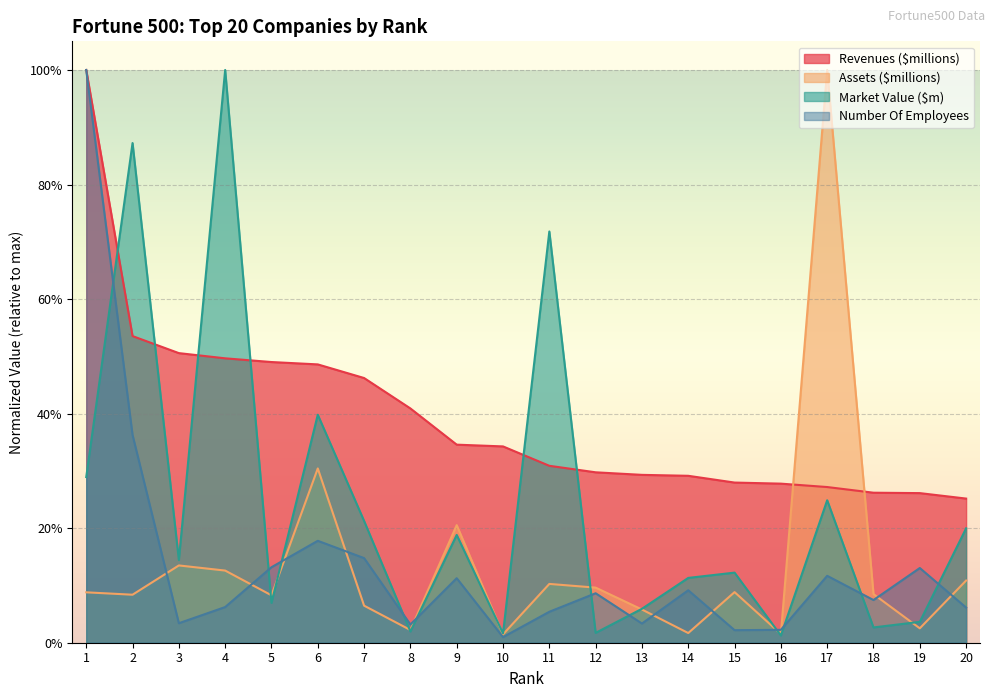

What is the difference between the Number Of Employees values at 10 and 6?

0.2